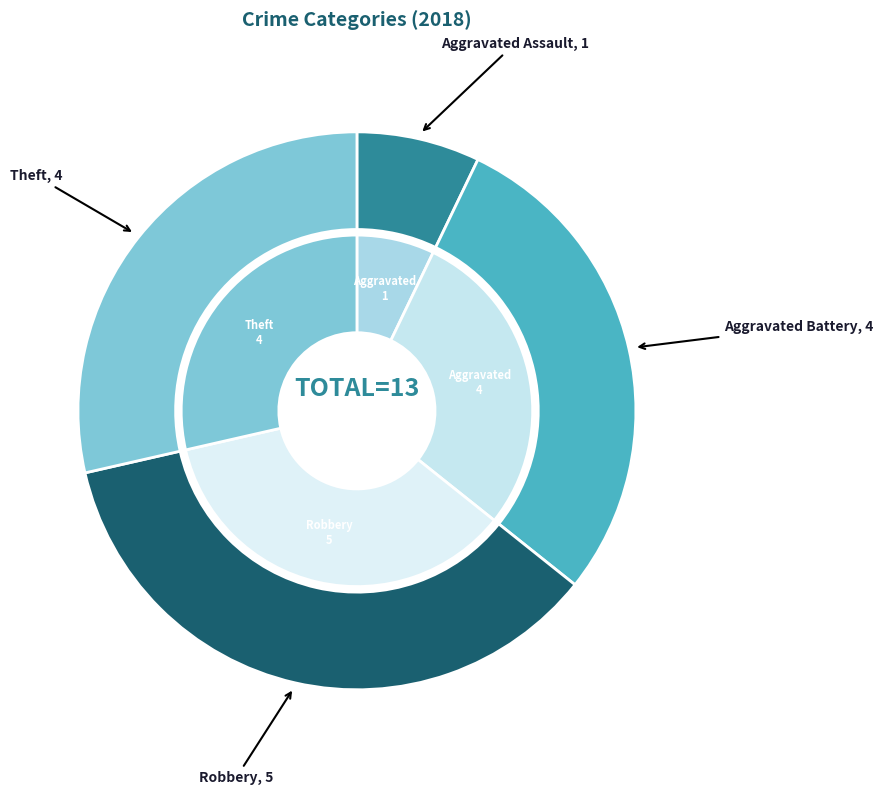

Is it true that Arson is 7% of the pie?

False